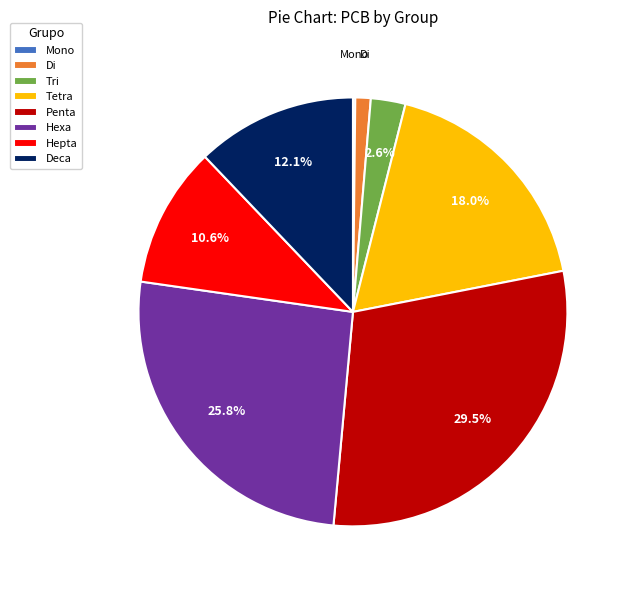

Combined, do Deca and Tri account for over 50%?

No